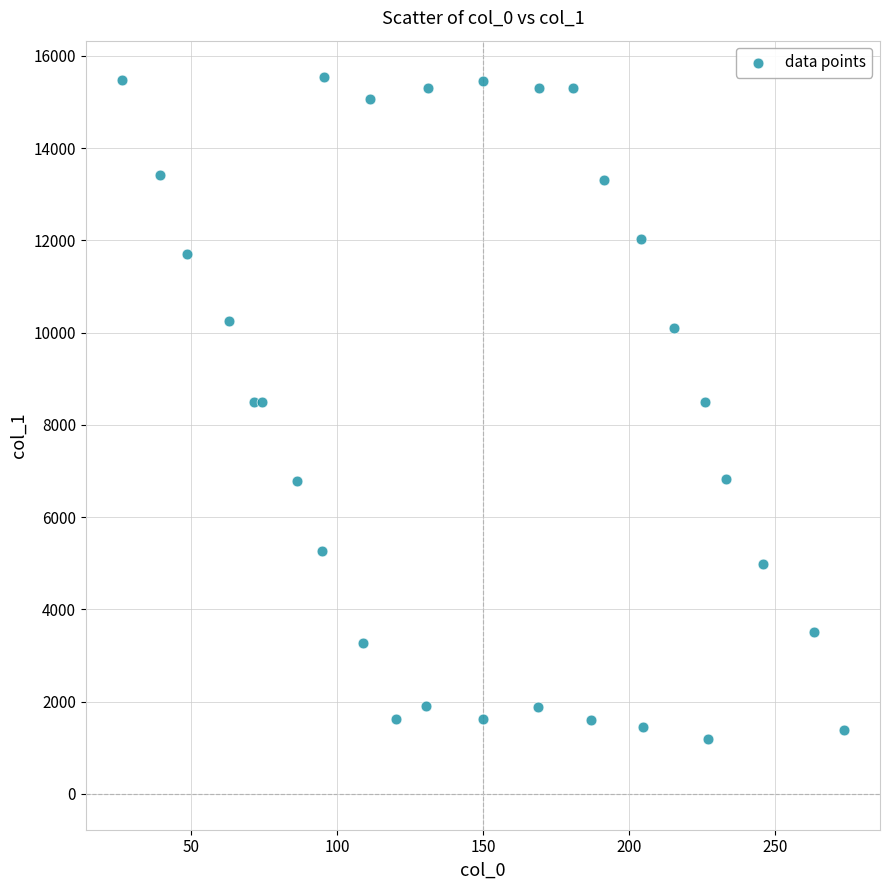

What is the range of Y values (max minus min)?

14351.5